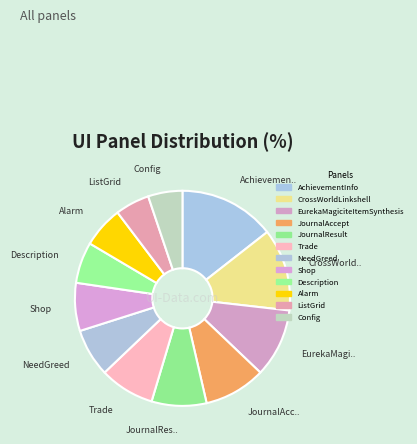

Is it true that Trade is 19% of the pie?

False